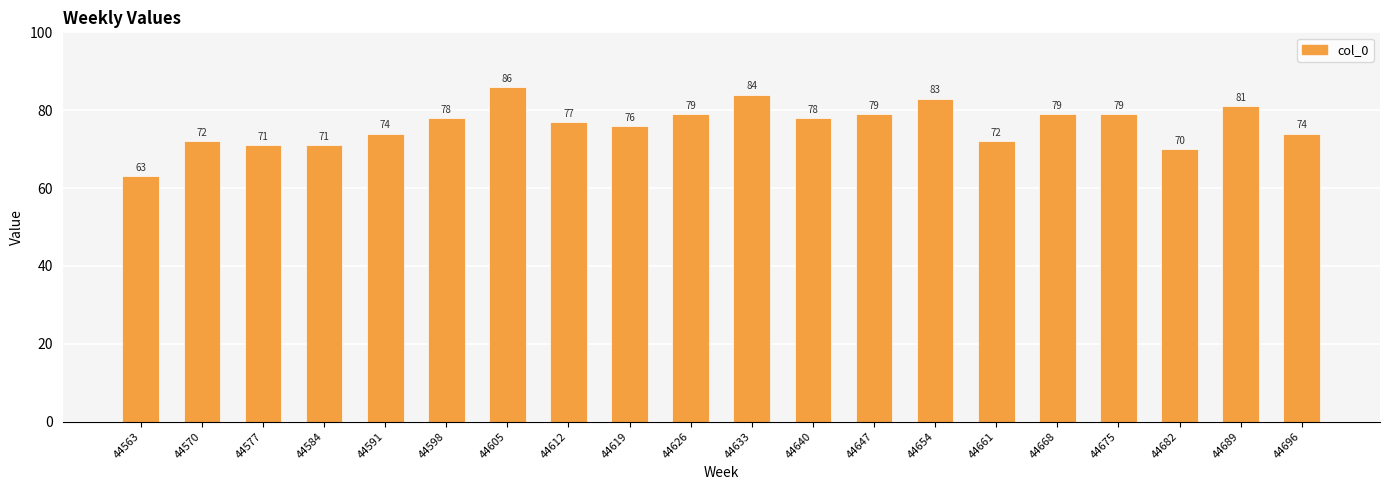

Between 44598 and 44675, which is larger?

44675